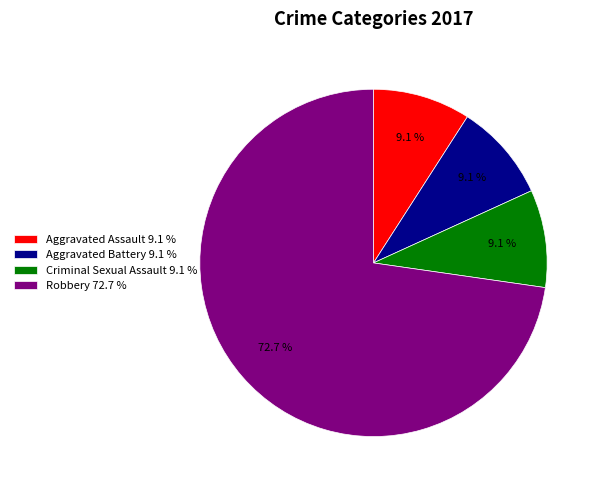

Which slice is the largest?

Robbery 72.7 %